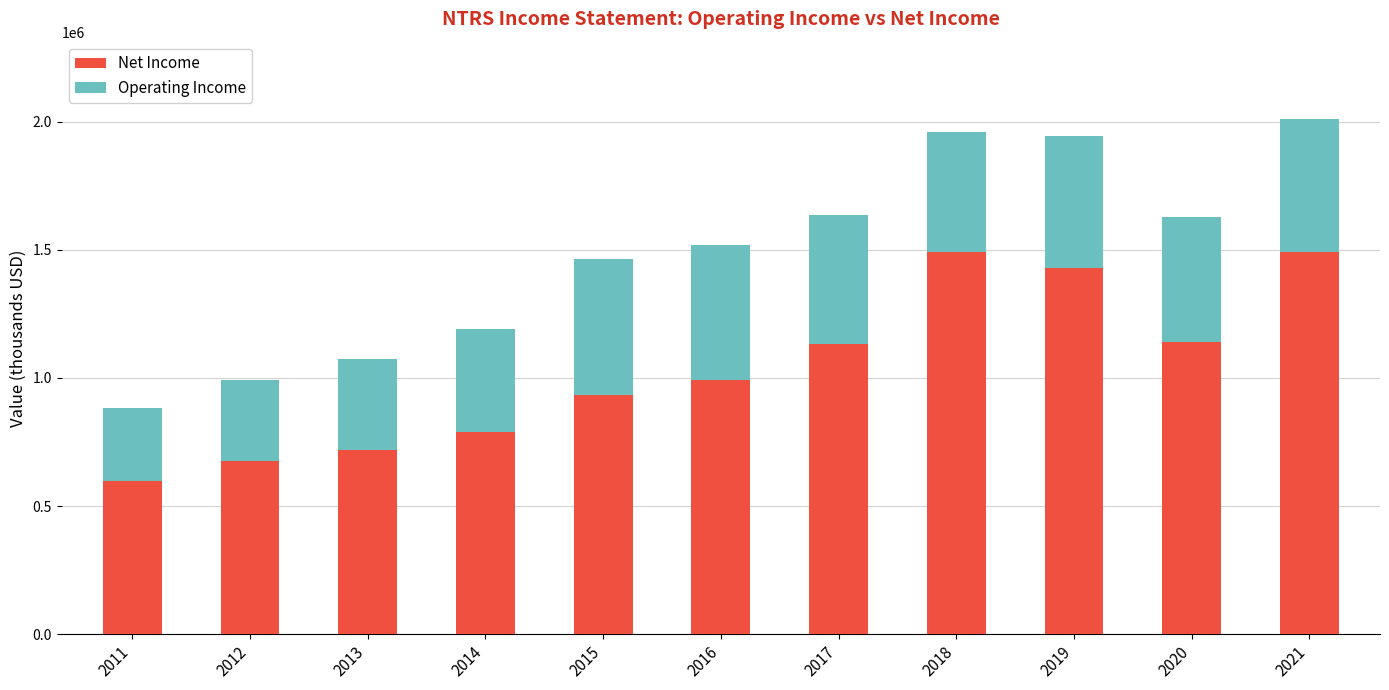

Are the bars horizontal?

No